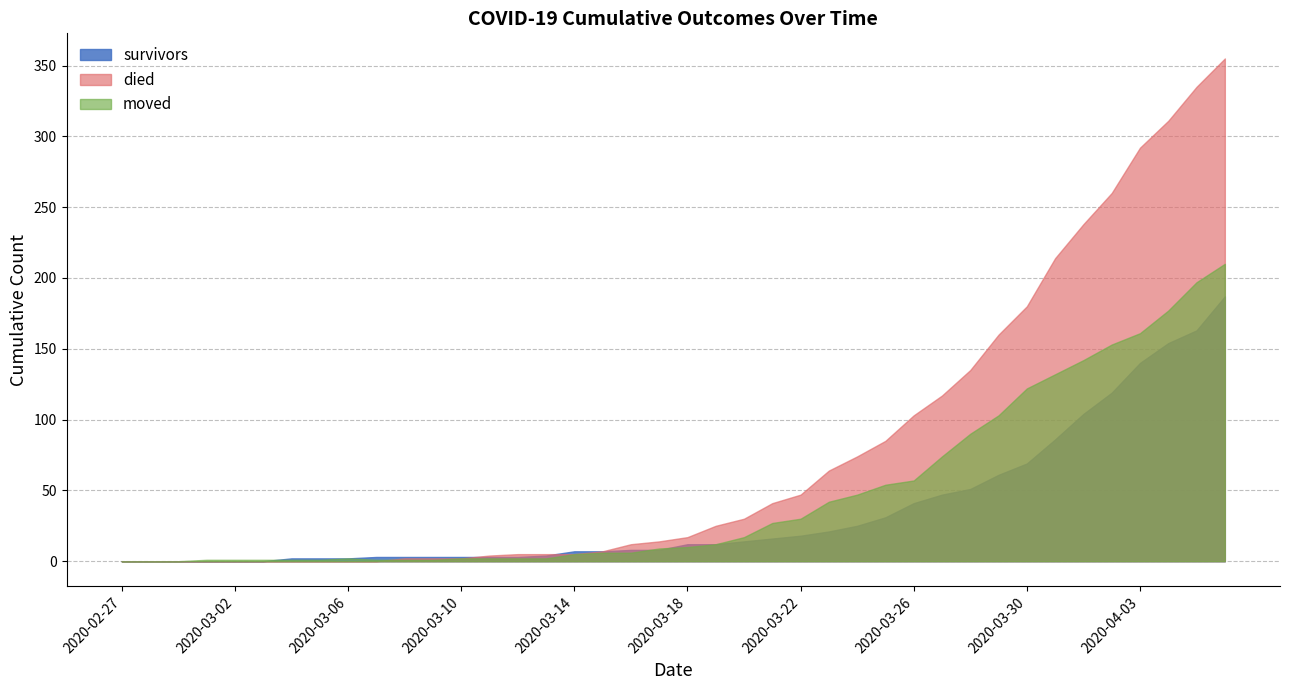

Between 2020-03-08 and 2020-04-05, which is larger?

2020-04-05